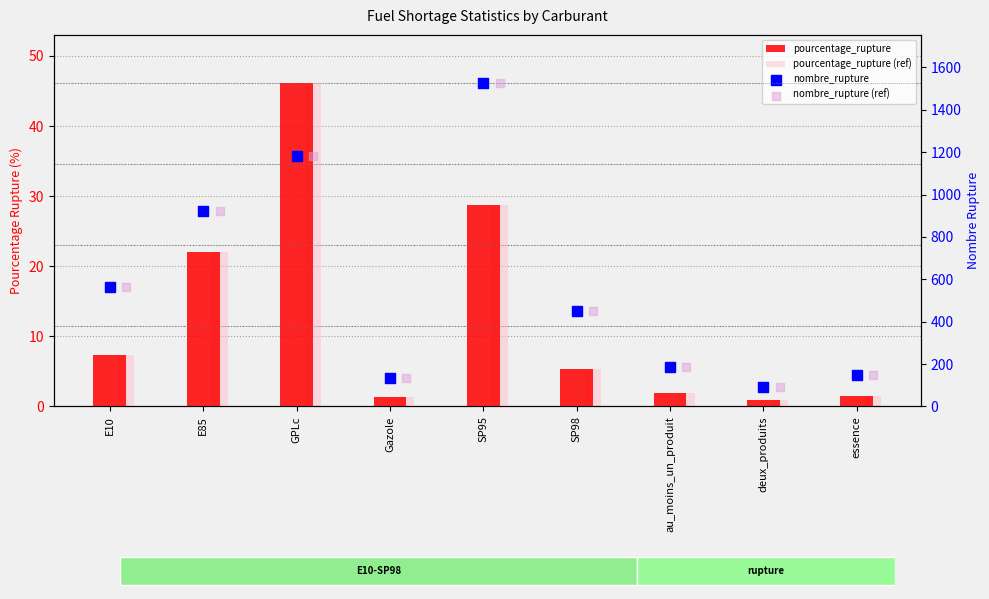

What is the total value across all series at E85?

1886.0